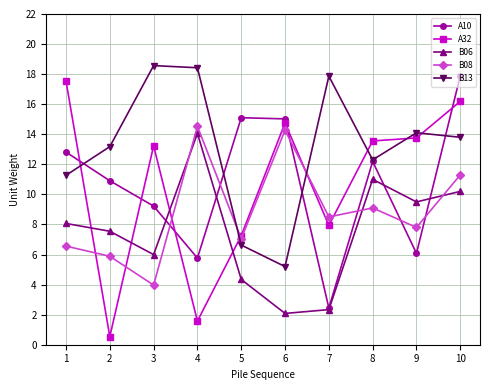

True or false: A32 has more than 0 interior local peaks.

True